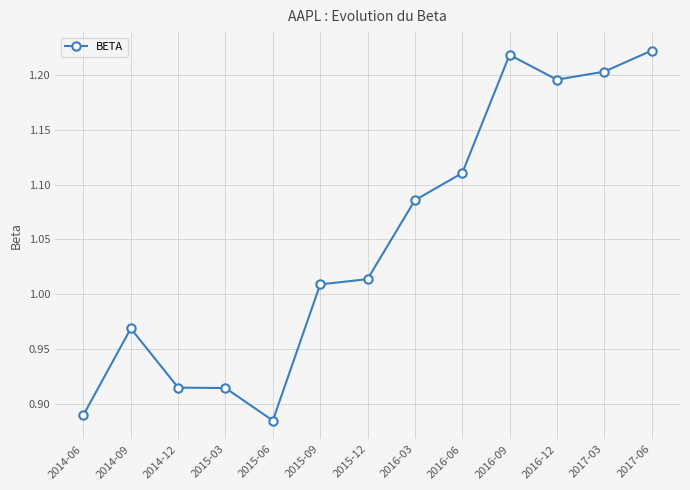

Where is the first local maximum?

2014-09